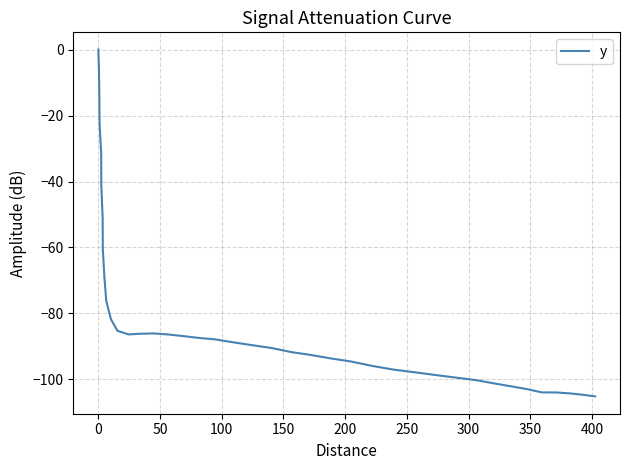

What is the difference between the maximum and minimum values?

105.2